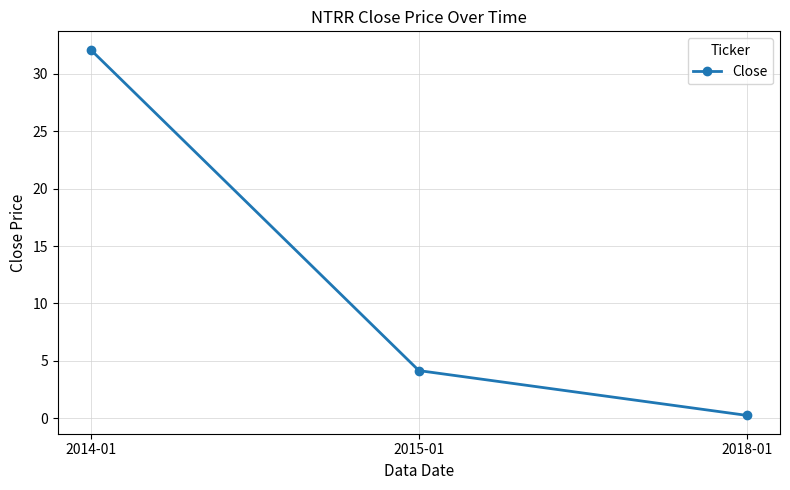

What is the value of the 3rd point from the left?

0.2